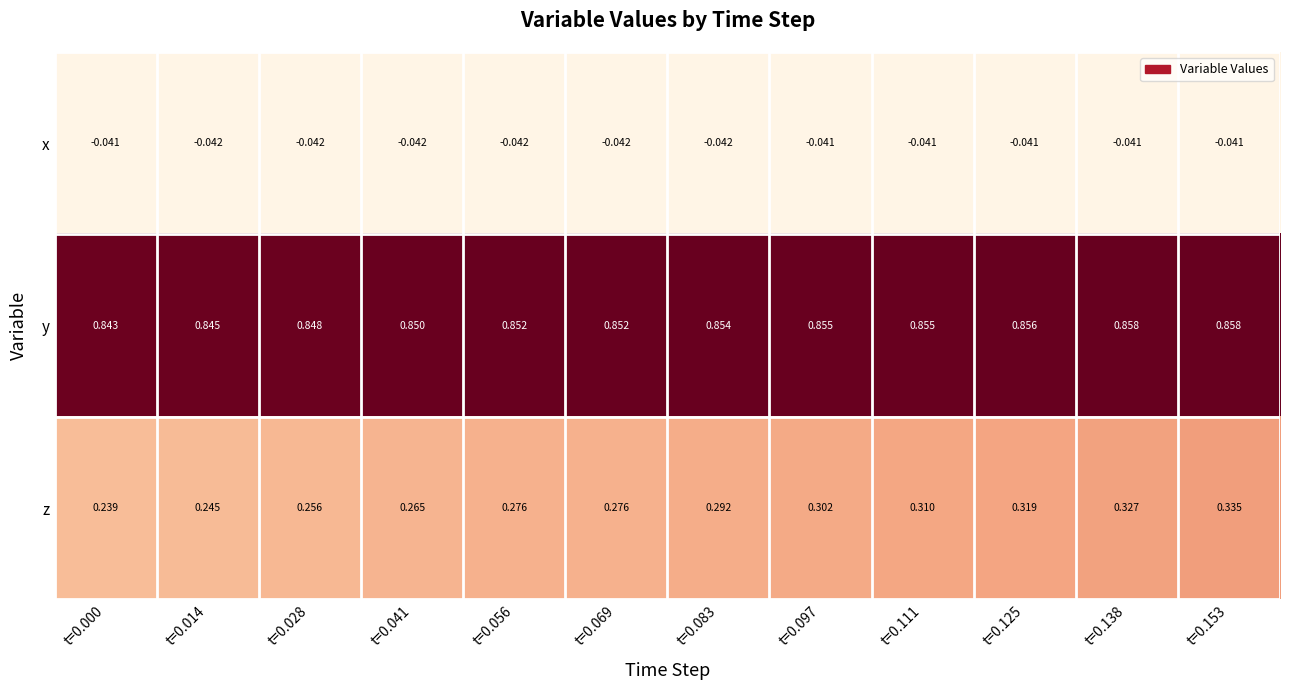

Between t=0.028 and t=0.111, which series saw the biggest shift?

z